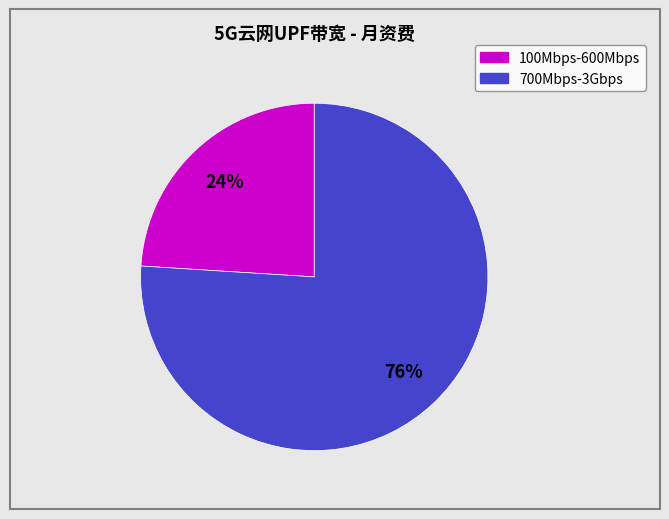

To the nearest percent, what is the difference between the largest and smallest slice percentages?

52%